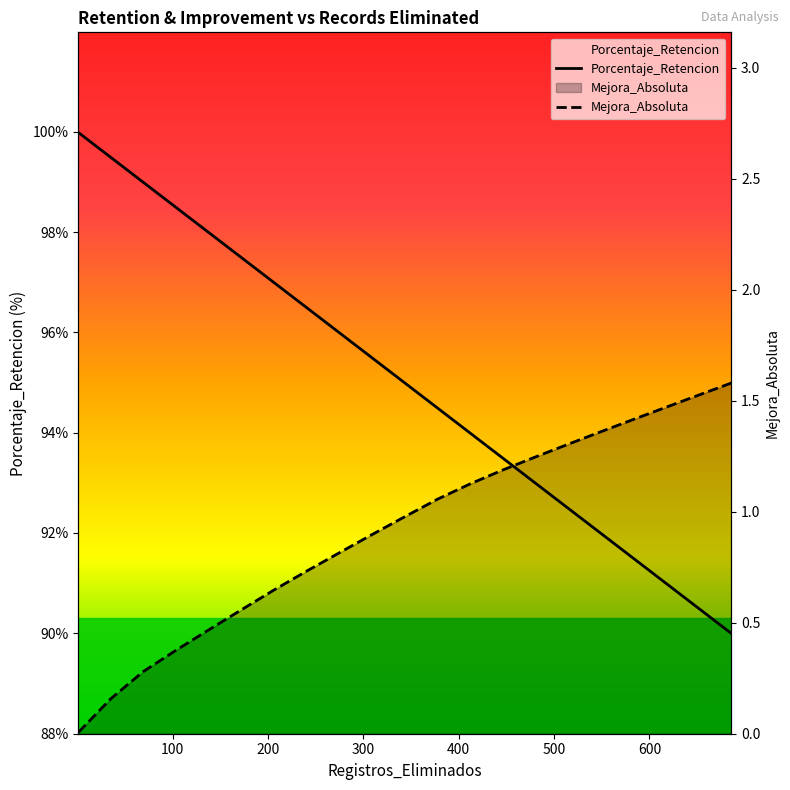

Reading left to right, transcribe all the data shown in this chart.

Porcentaje_Retencion: 100.0	99.5	99.0	98.5	98.0	97.5	97.0	96.5	96.0	95.5	95.0	94.5	94.0	93.5	93.0	92.5	92.0	91.5	91.0	90.5	90.0
Mejora_Absoluta: 0.0	0.2	0.3	0.4	0.5	0.6	0.6	0.7	0.8	0.9	1.0	1.1	1.1	1.2	1.2	1.3	1.4	1.4	1.5	1.5	1.6